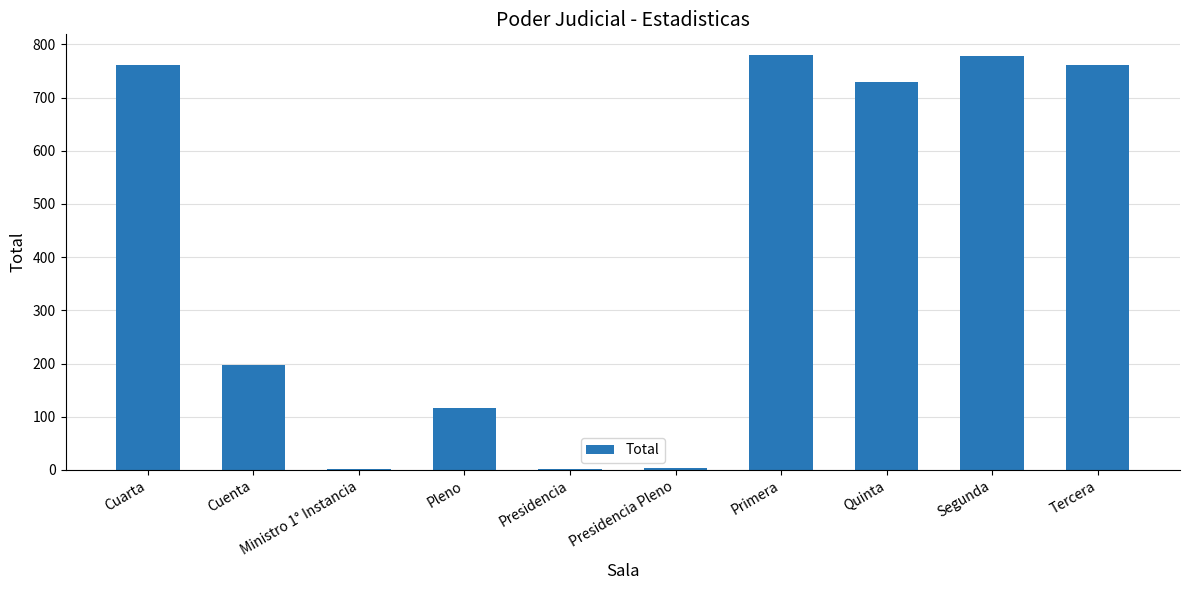

What is the maximum value shown in the chart?

780